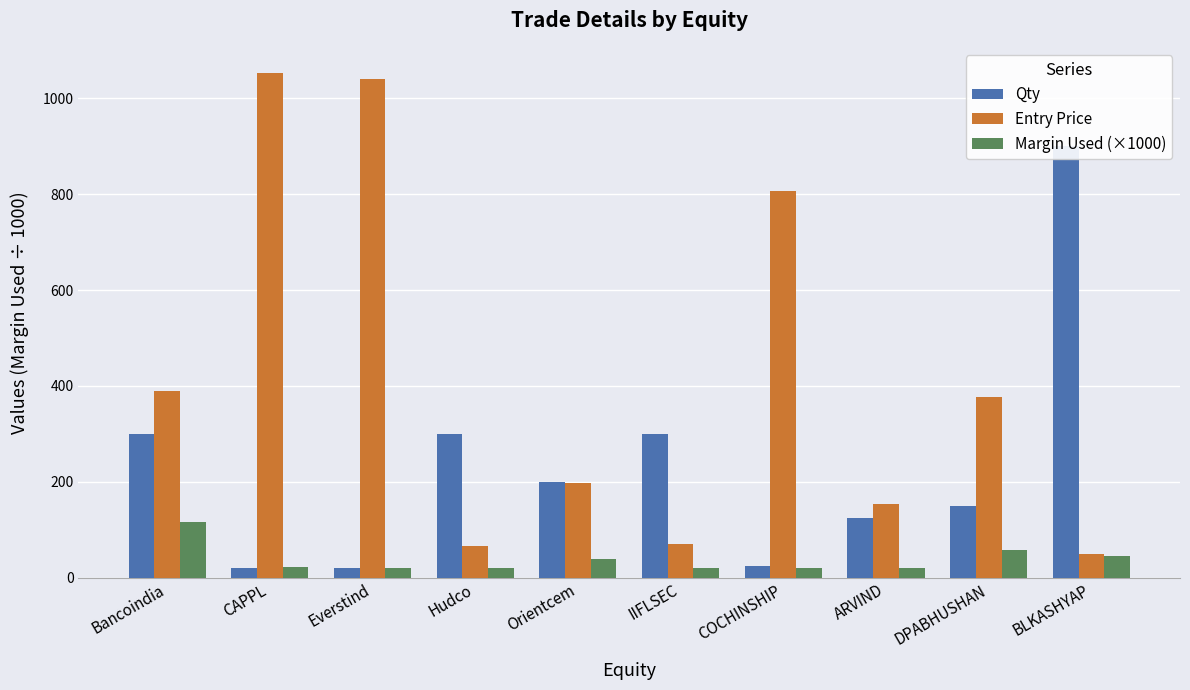

What are all the series names shown in the legend?

Qty, Entry Price, Margin Used (×1000)